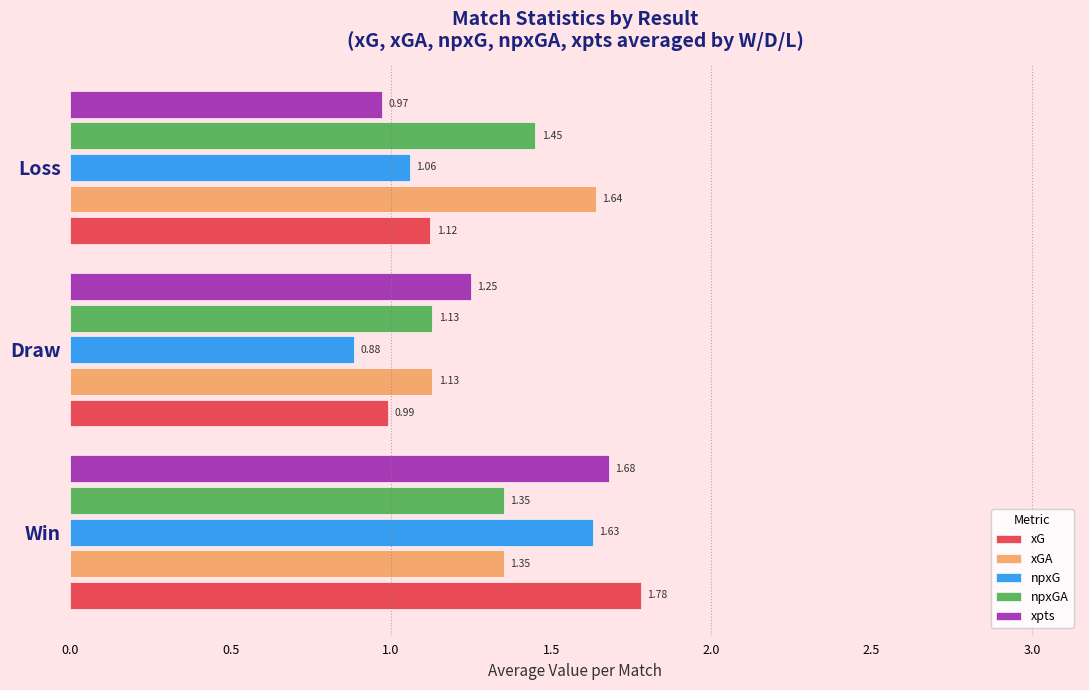

At how many categories does at least one series exceed 1?

3